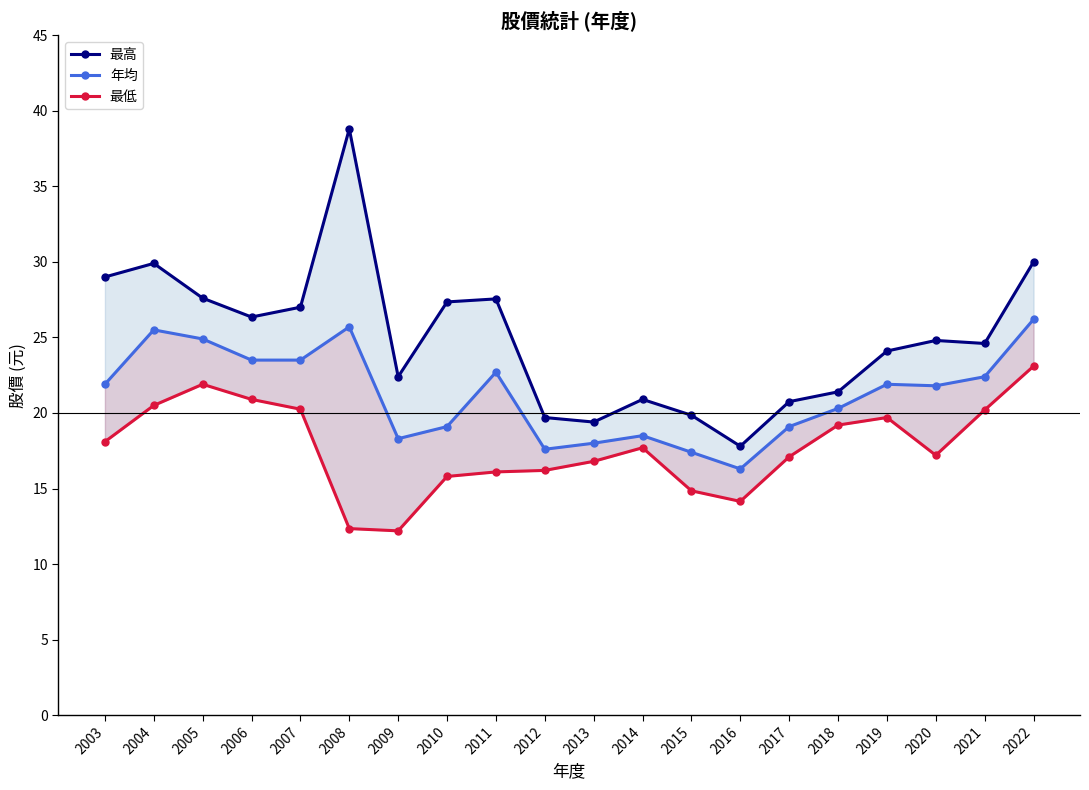

In 年均, how many points are lower than both neighbors (excluding endpoints)?

4